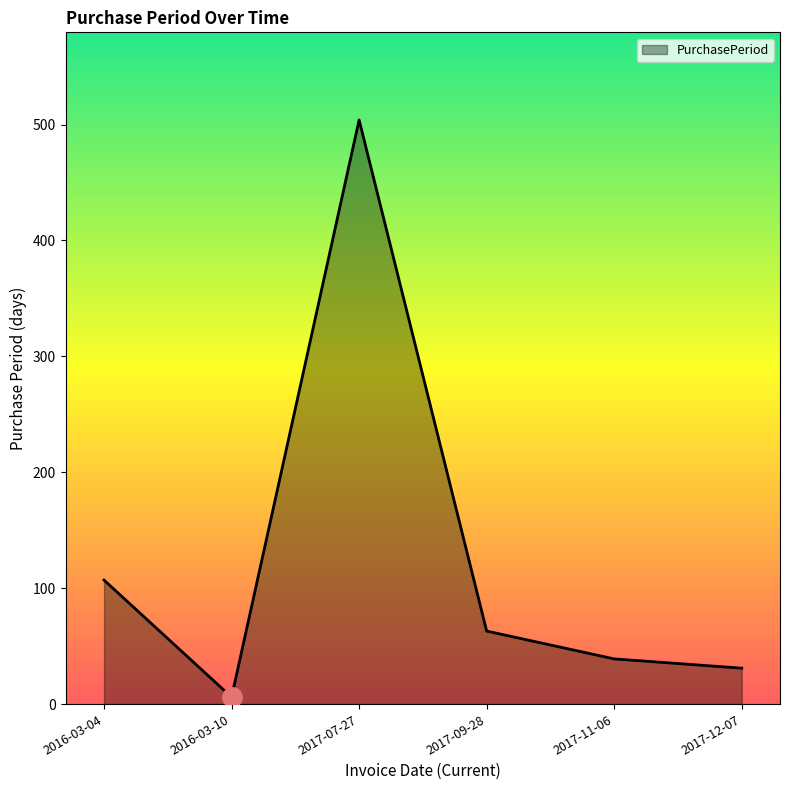

How many lines are shown in the chart?

1